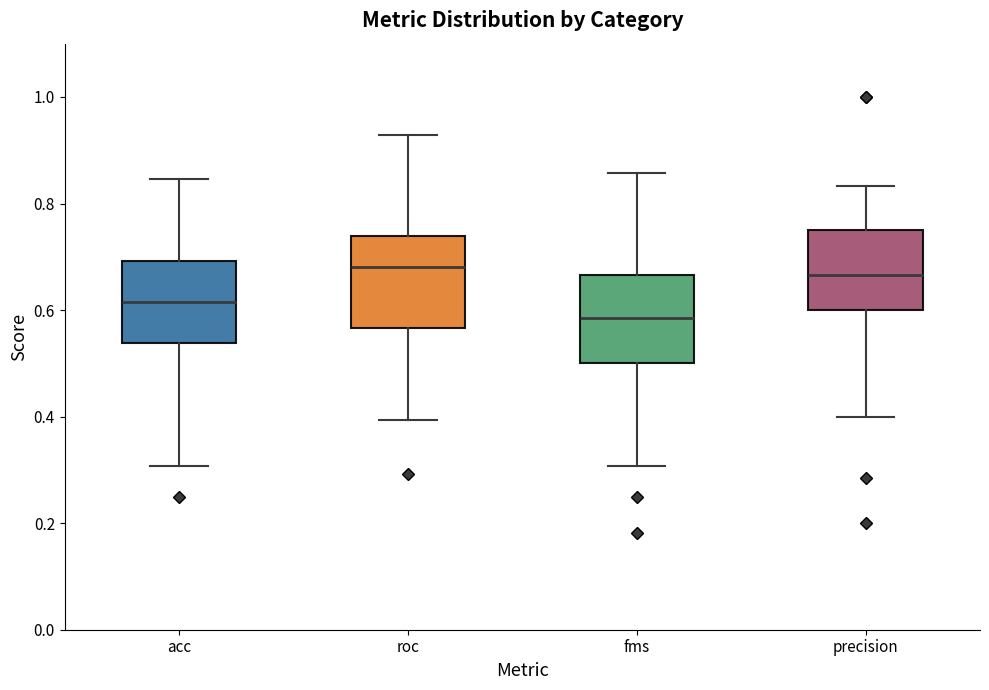

Reading left to right, transcribe this box plot: for each box, give where its median line is, the range the box spans, and where its two whiskers end, as read against the y-axis. The values are not printed on the chart, so give them approximately, as read against the axis.

acc: median 0.62, box 0.54 to 0.70, whiskers 0.30 to 0.84
roc: median 0.68, box 0.56 to 0.74, whiskers 0.40 to 0.92
fms: median 0.58, box 0.50 to 0.66, whiskers 0.30 to 0.86
precision: median 0.66, box 0.60 to 0.76, whiskers 0.40 to 0.84